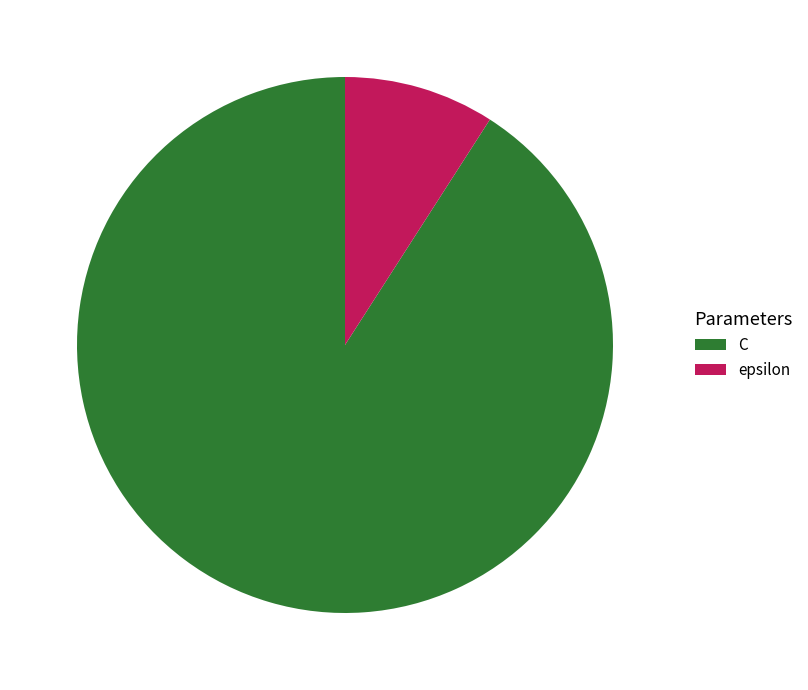

What is the largest slice in the pie chart?

C